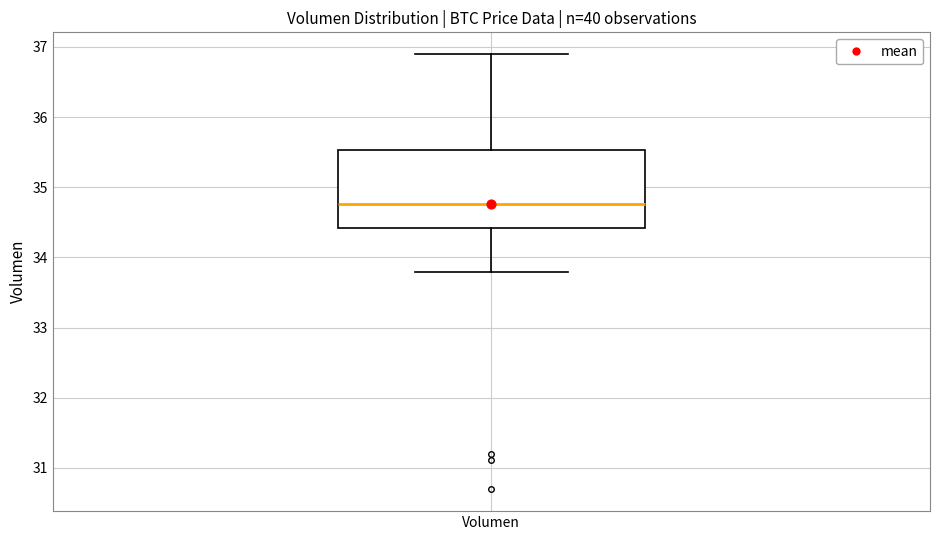

Read this box plot against the y-axis: the position of the median line, the range covered by the box, and the ends of both whiskers. The values are not printed on the chart, so give them approximately, as read against the axis.

median 34.8, box 34.4 to 35.5, whiskers 33.8 to 36.9